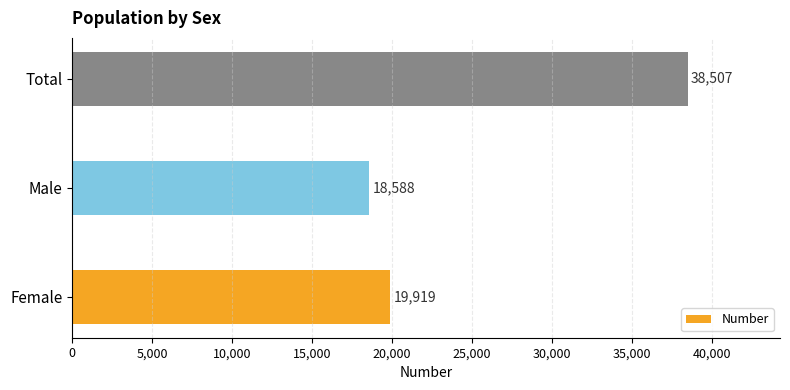

At which category does the chart reach its peak across all series?

Total